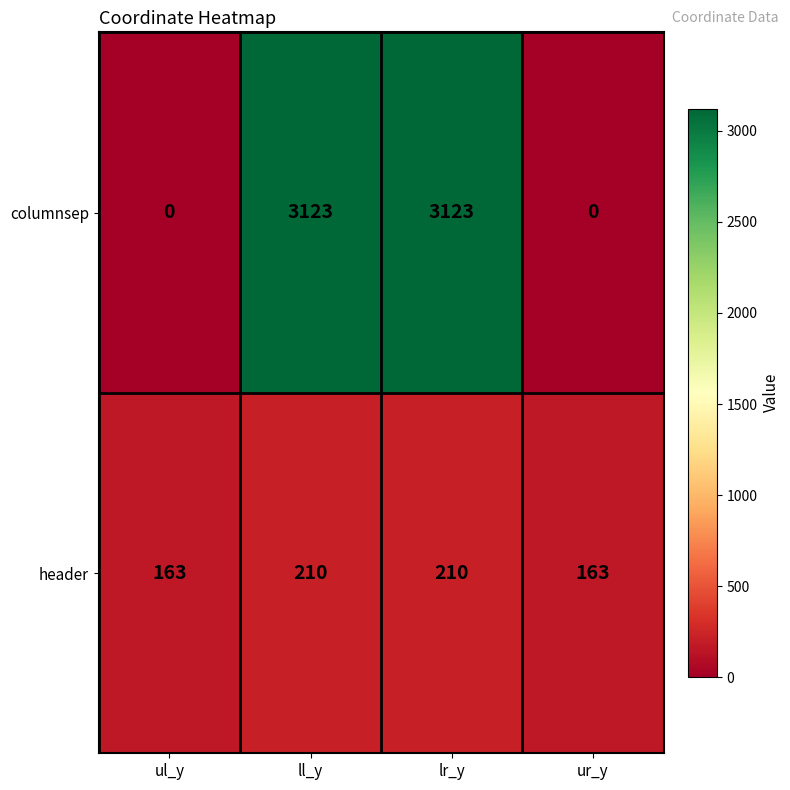

How many data points does each series have?

4